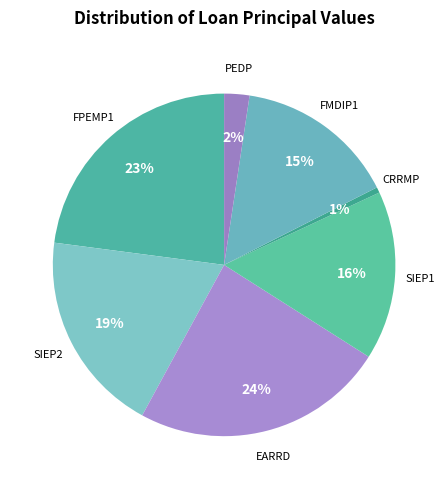

Does any single category account for the majority?

No